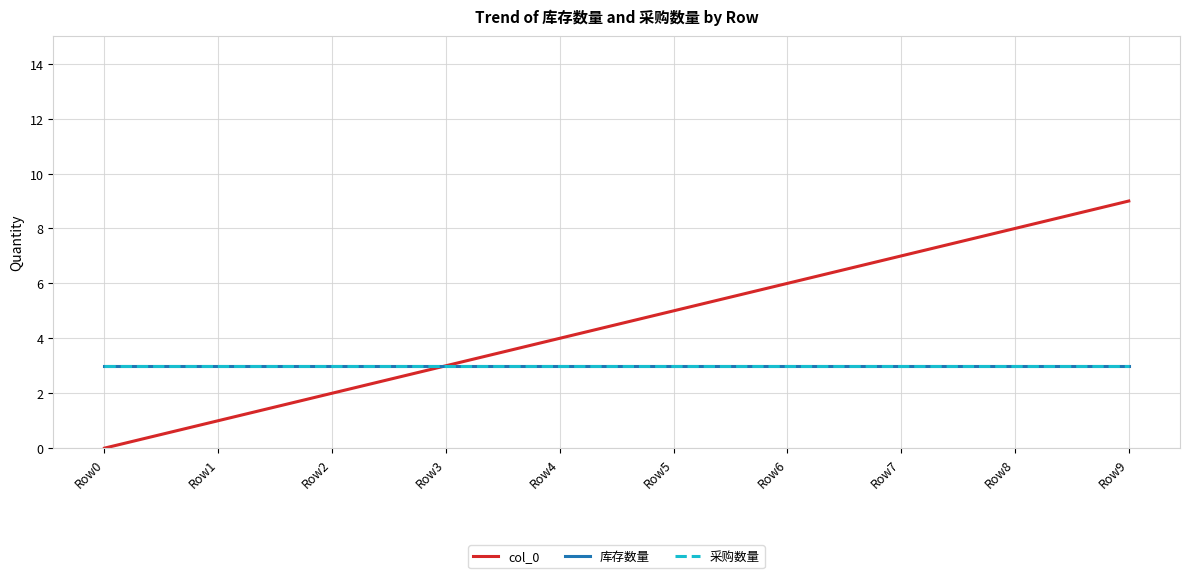

Does the chart display data point markers on the line(s)?

No